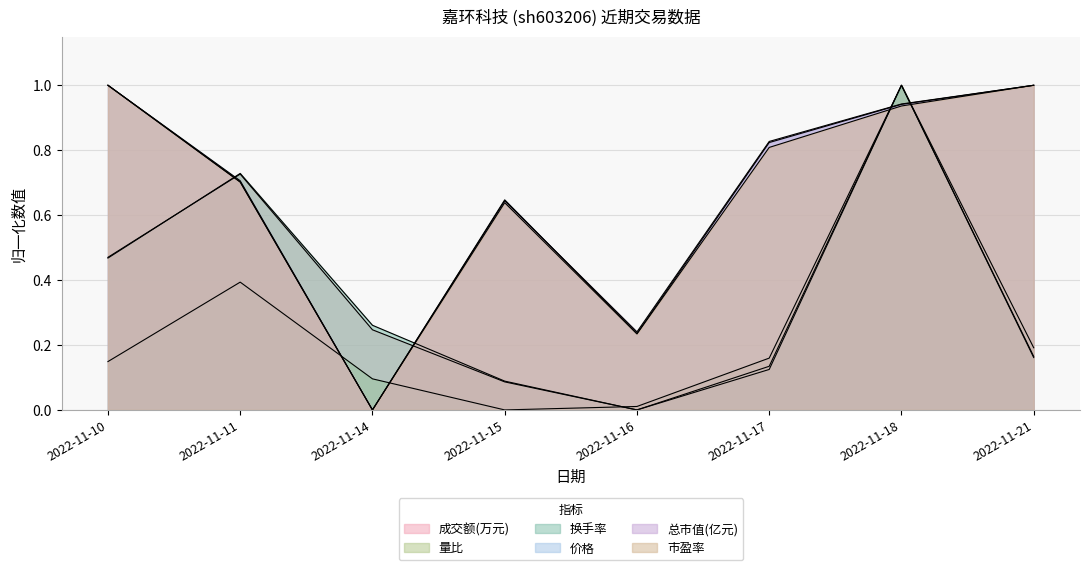

What is the difference between the highest and lowest values at 2022-11-16?

0.2